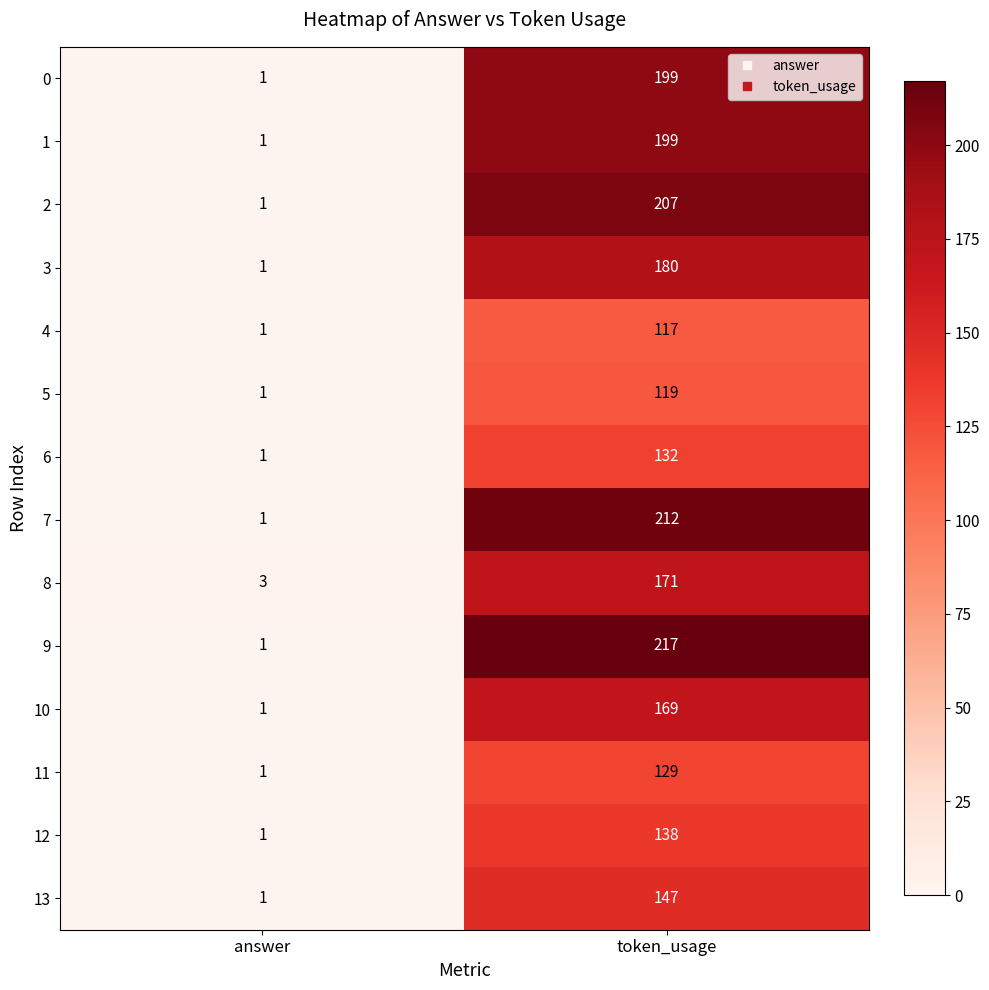

What is the sum of all 10 values?

170